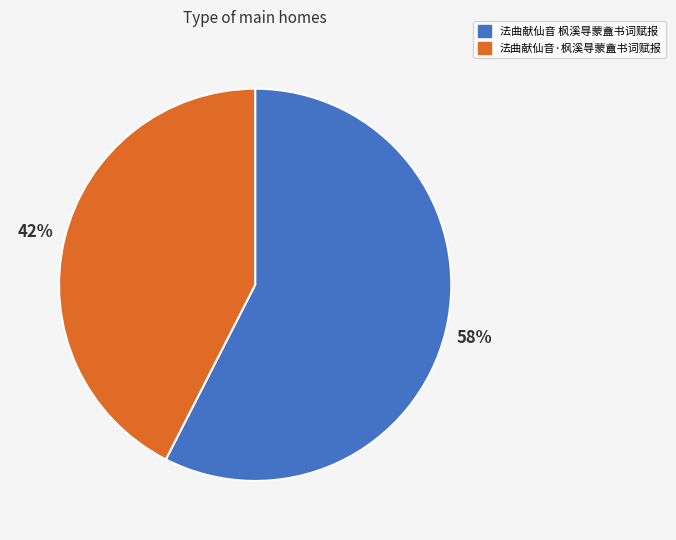

True or false: 法曲献仙音·枫溪㝵蒙盦书词赋报 accounts for 49% of the total.

False